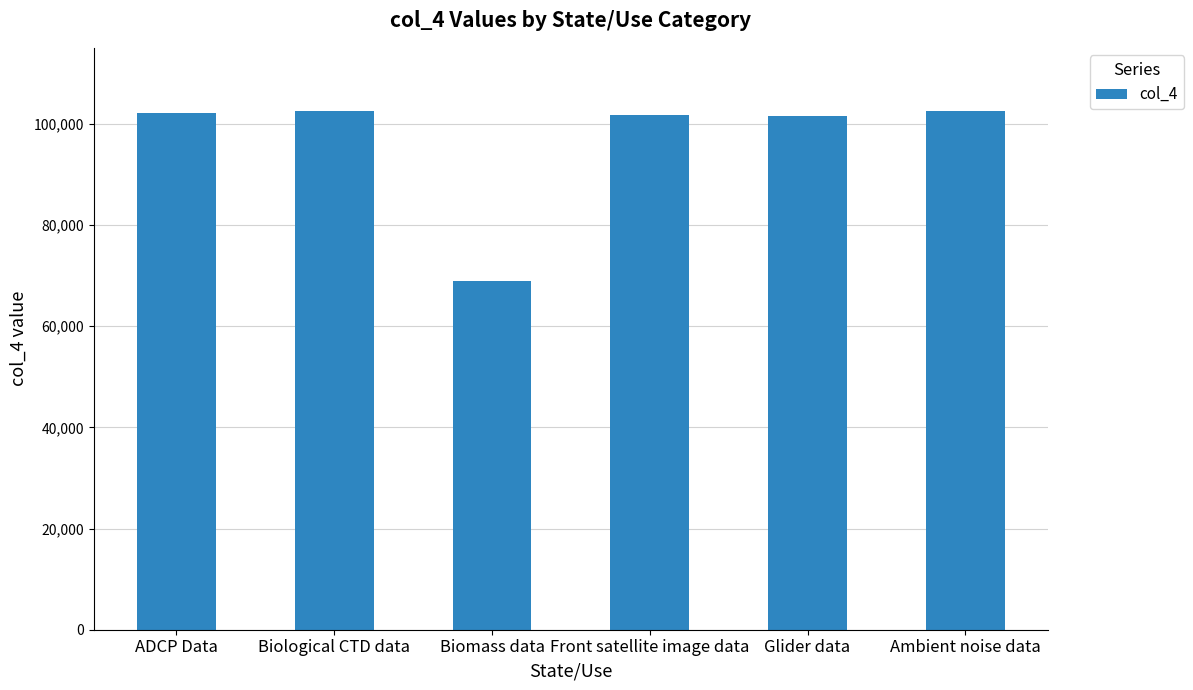

True or false: the data shows 101747 at Front satellite image data.

True